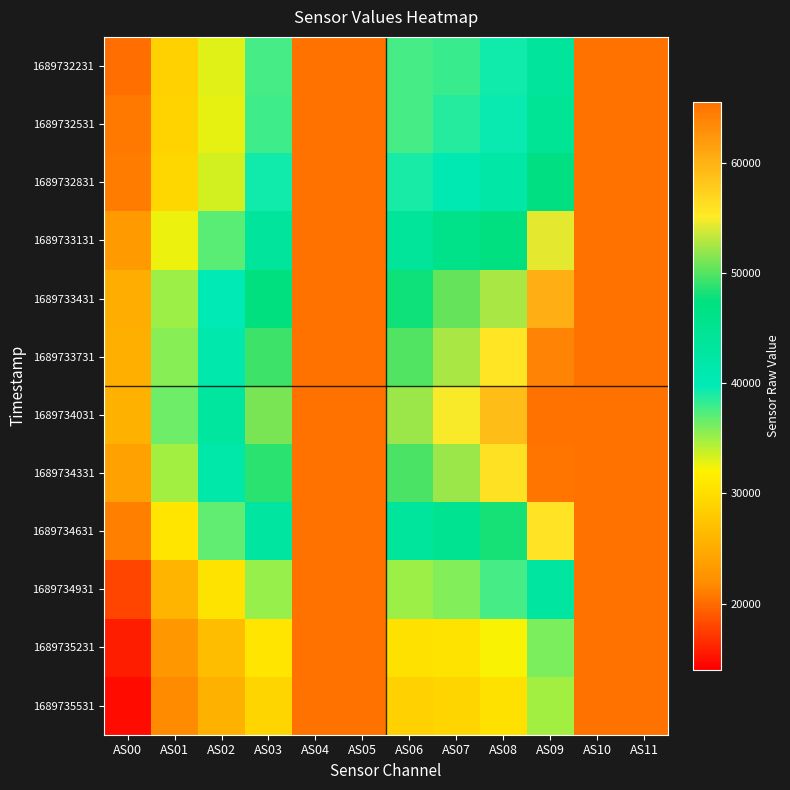

What is the difference between the highest and lowest values at AS06?

23264